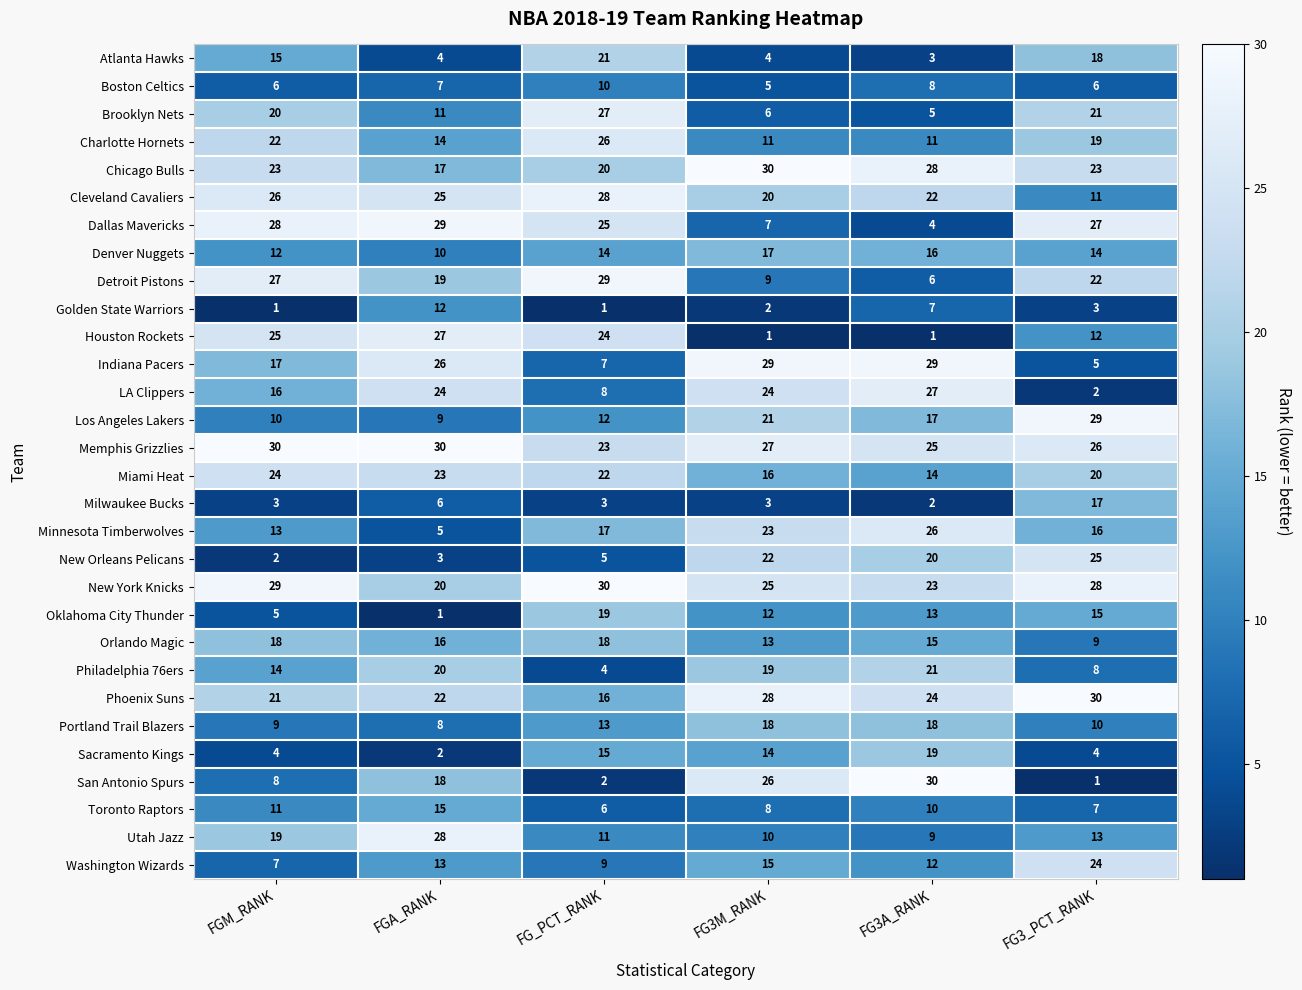

What is the total value across all series at FGM_RANK?

465